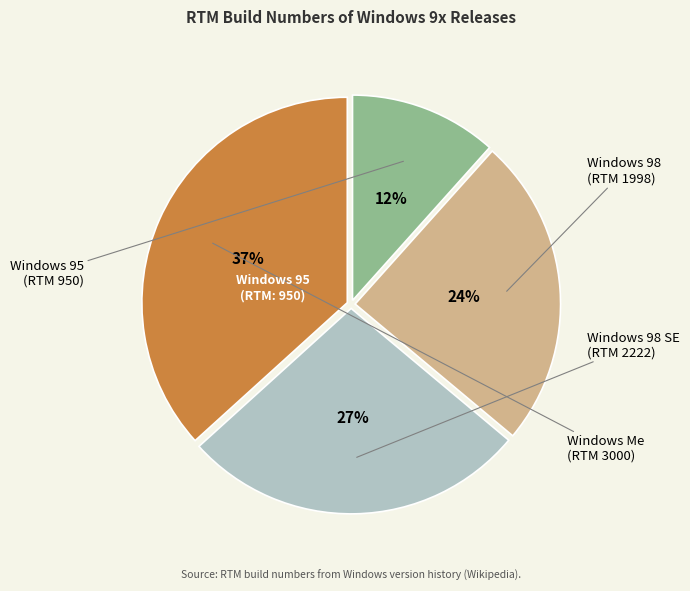

Is there any slice that represents more than half of the pie?

No